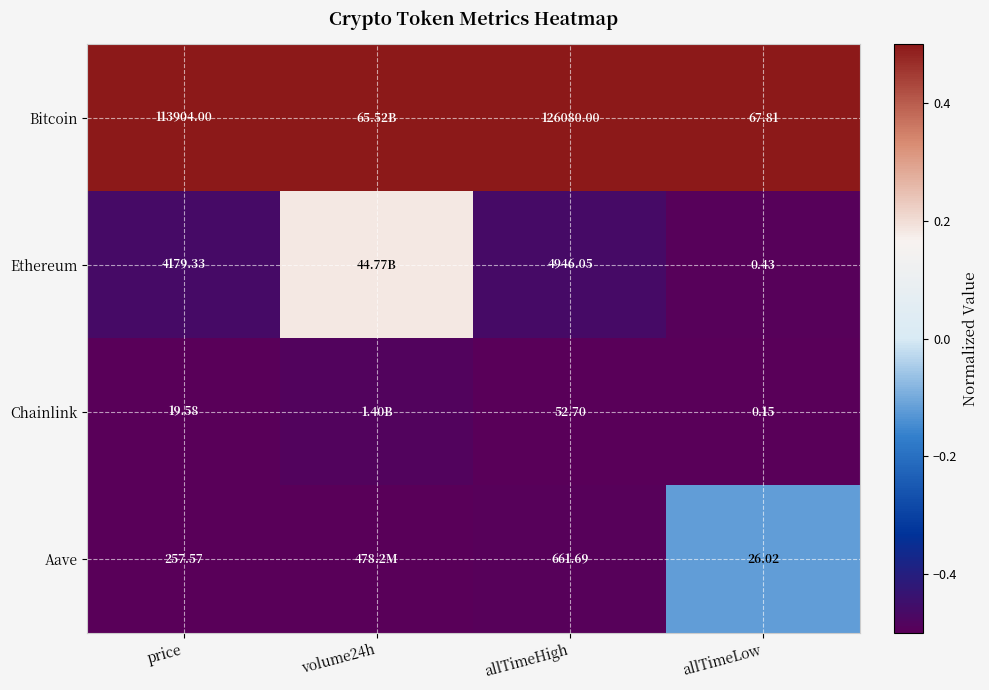

Which series changed the most between price and allTimeLow?

Bitcoin